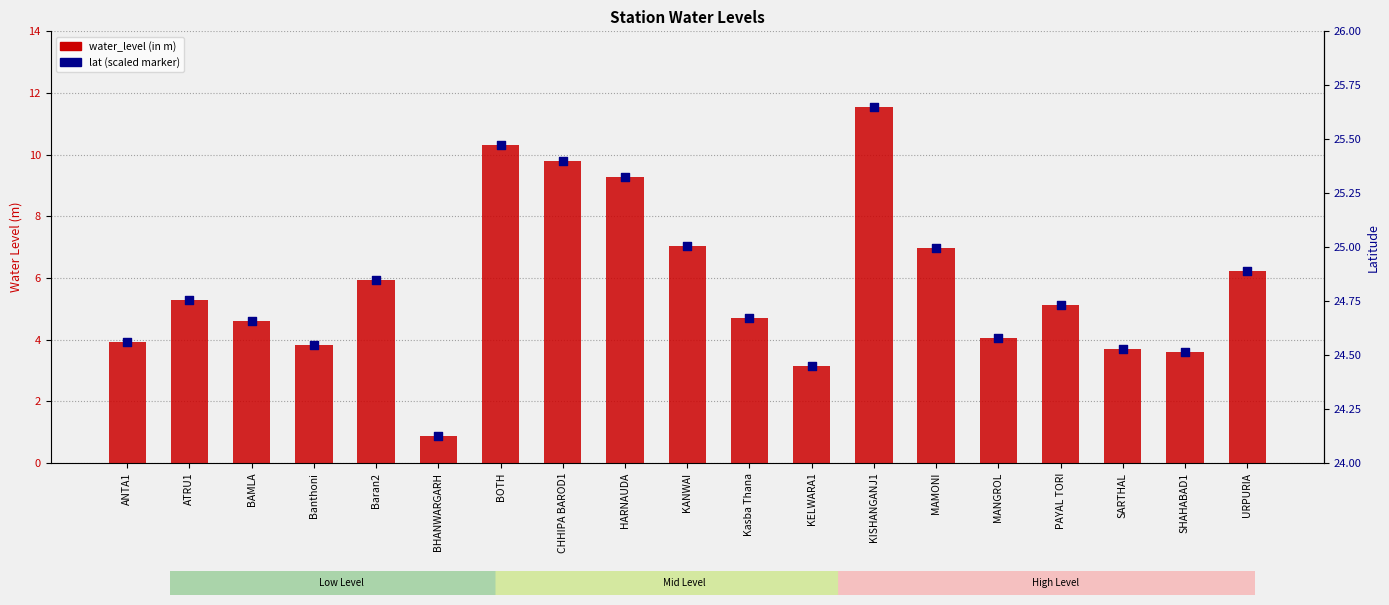

What is the total value across all series at PAYAL TORI?

10.3